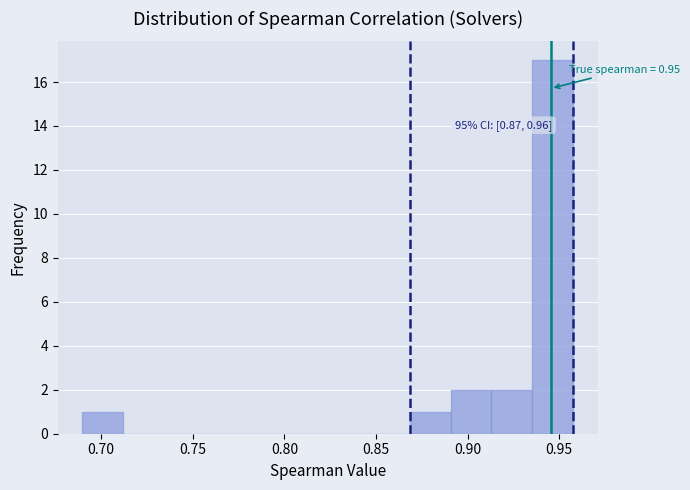

Which range on the x-axis has the tallest bar?

0.935 to 0.960